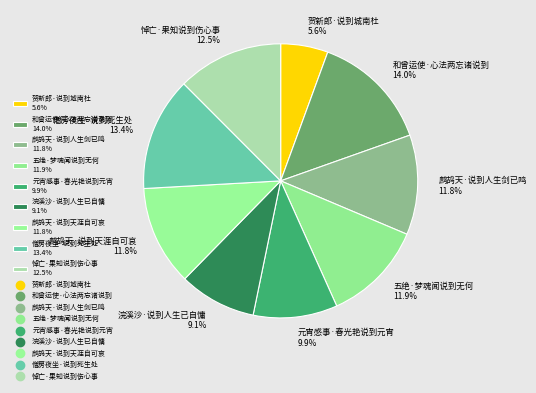

Count the number of slices in the pie.

9